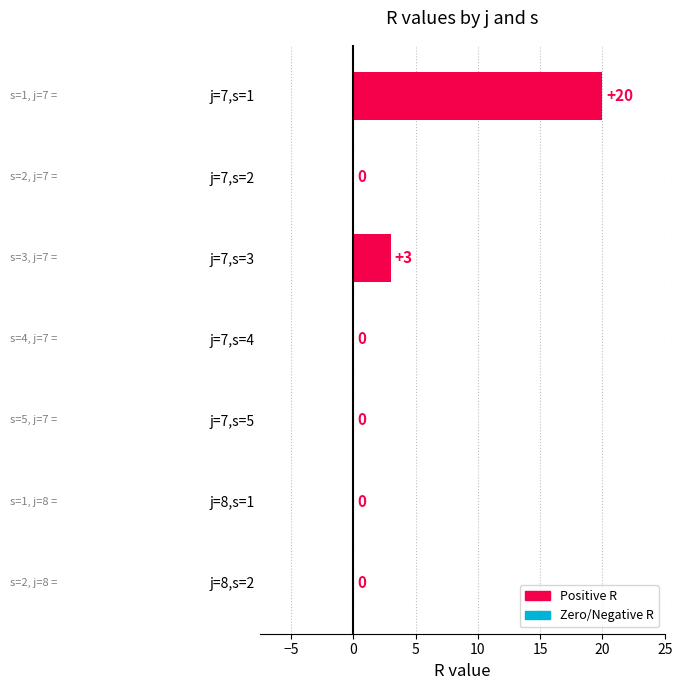

The chart shows a value of 6 at j=7,s=4. True or false?

False